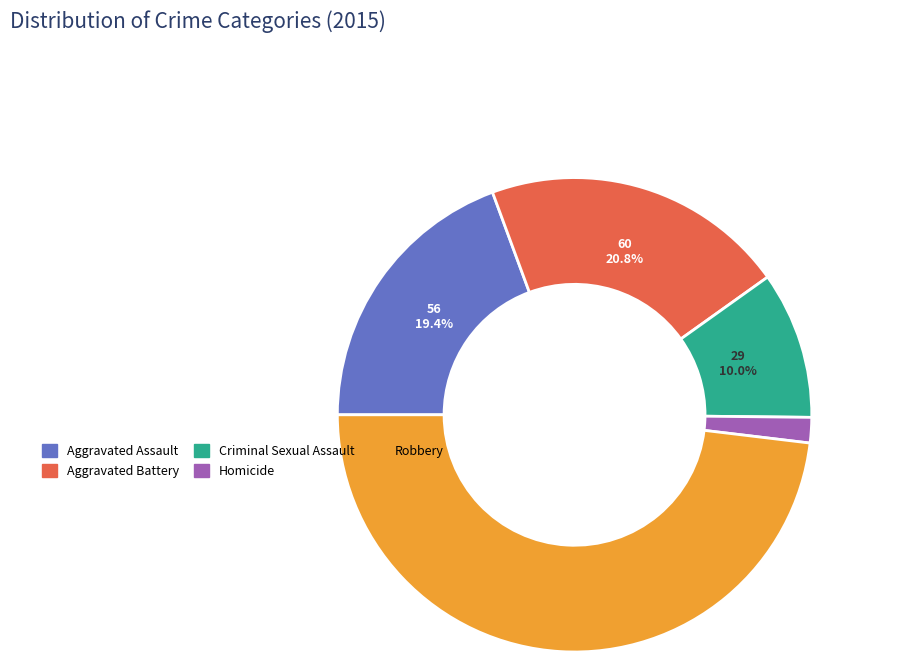

Which slice is the largest?

Robbery